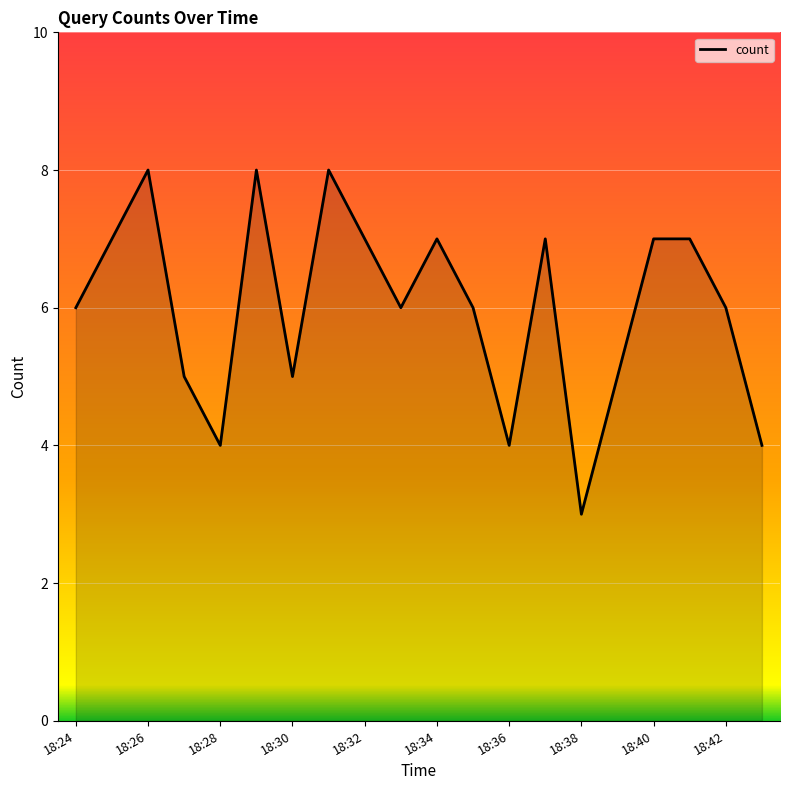

What is the minimum value shown in the chart?

3